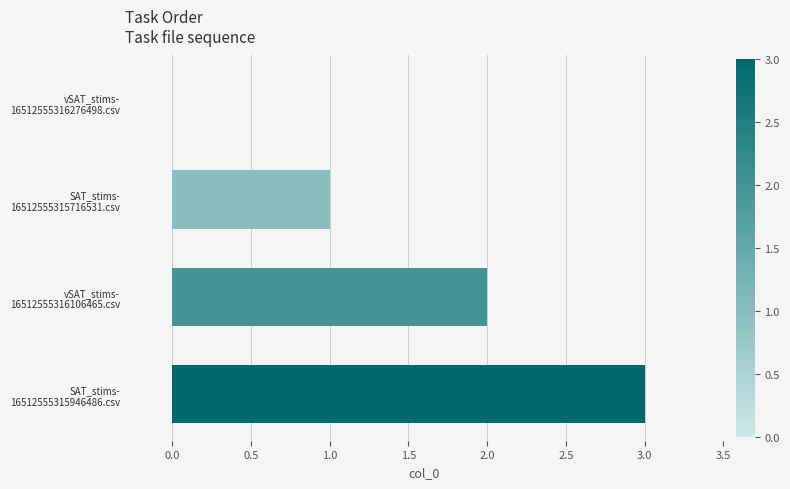

What is the sum of all values?

6